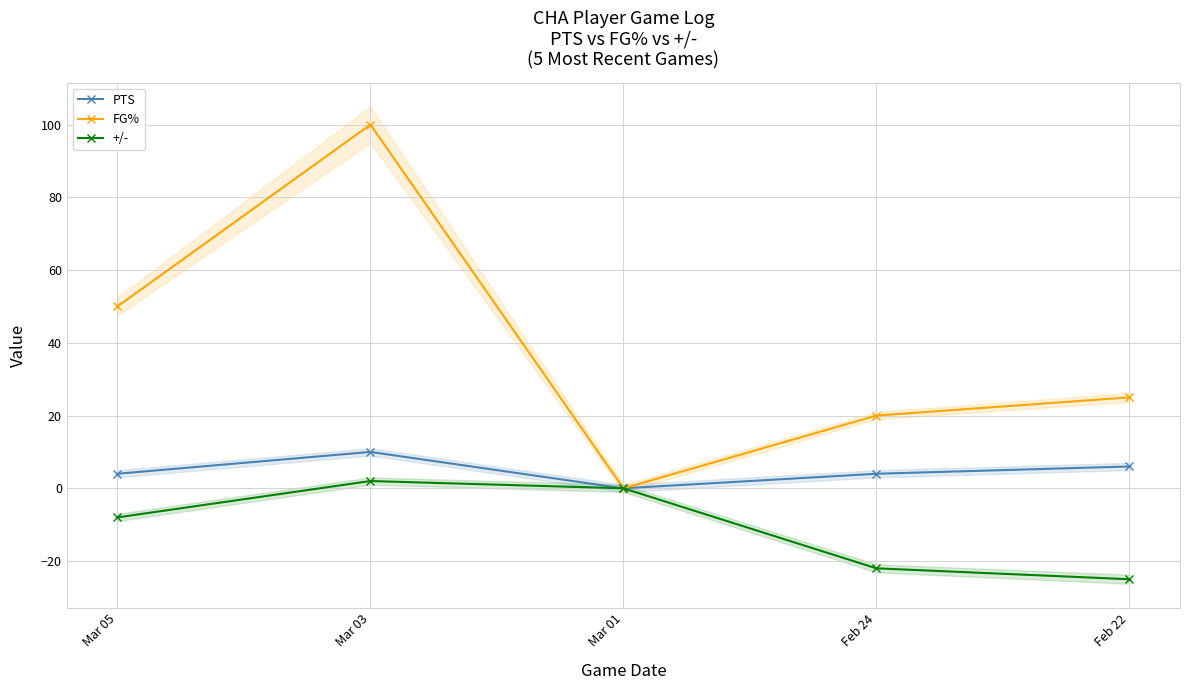

The value of FG% at Mar 03 is 39. True or false?

False